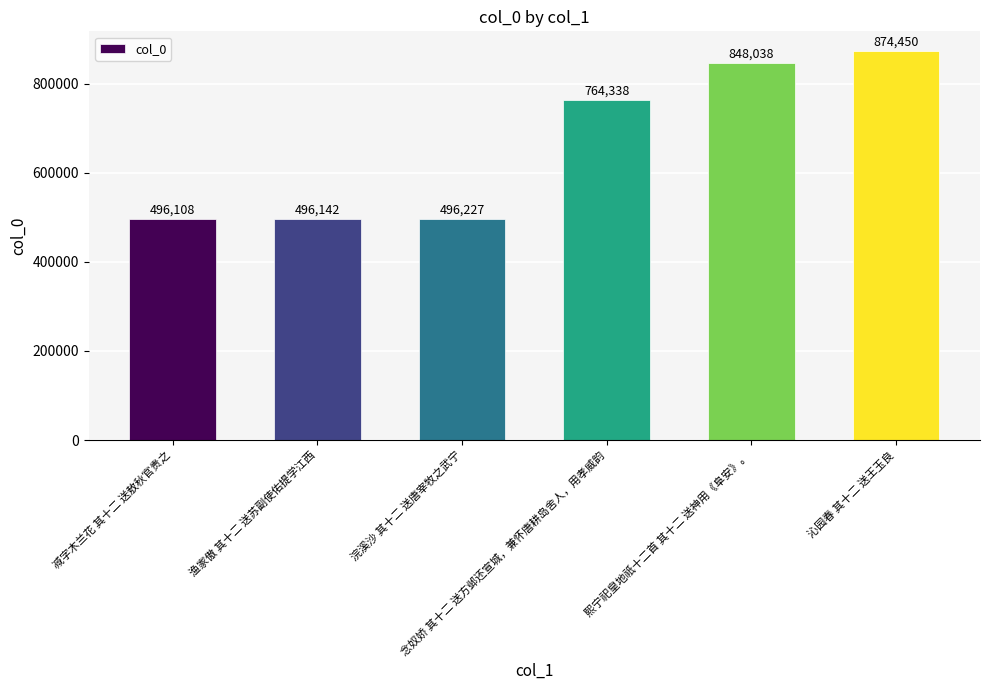

What is the label of the 6th bar from the left?

沁园春 其十二 送王玉良